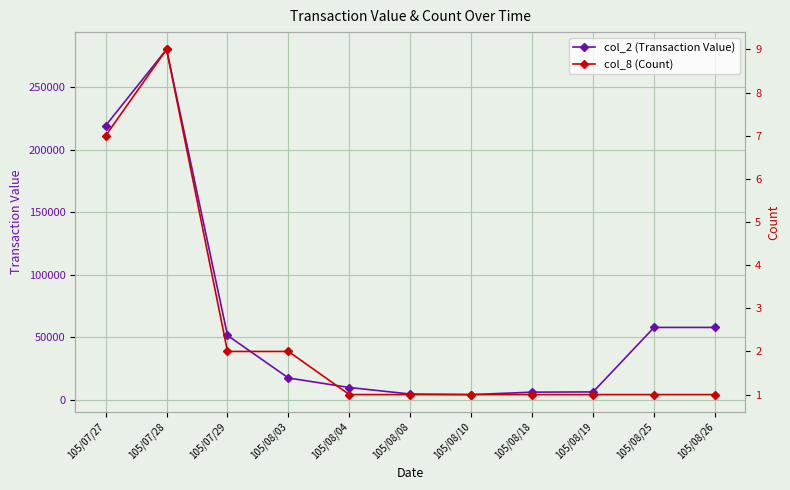

What is the label of the 3rd point from the right?

105/08/19